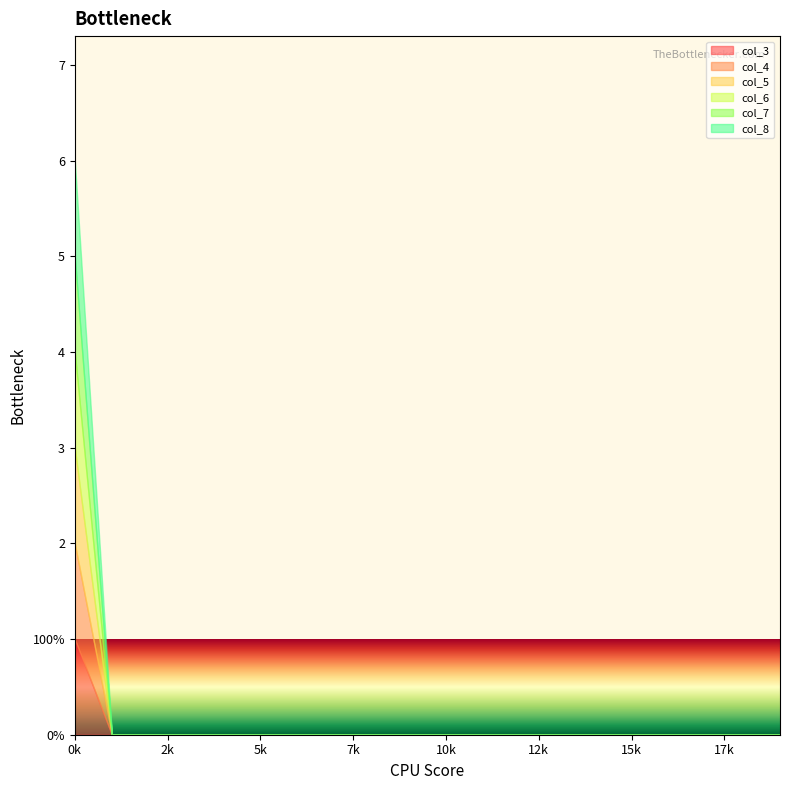

What are all the series names shown in the legend?

col_3, col_4, col_5, col_6, col_7, col_8